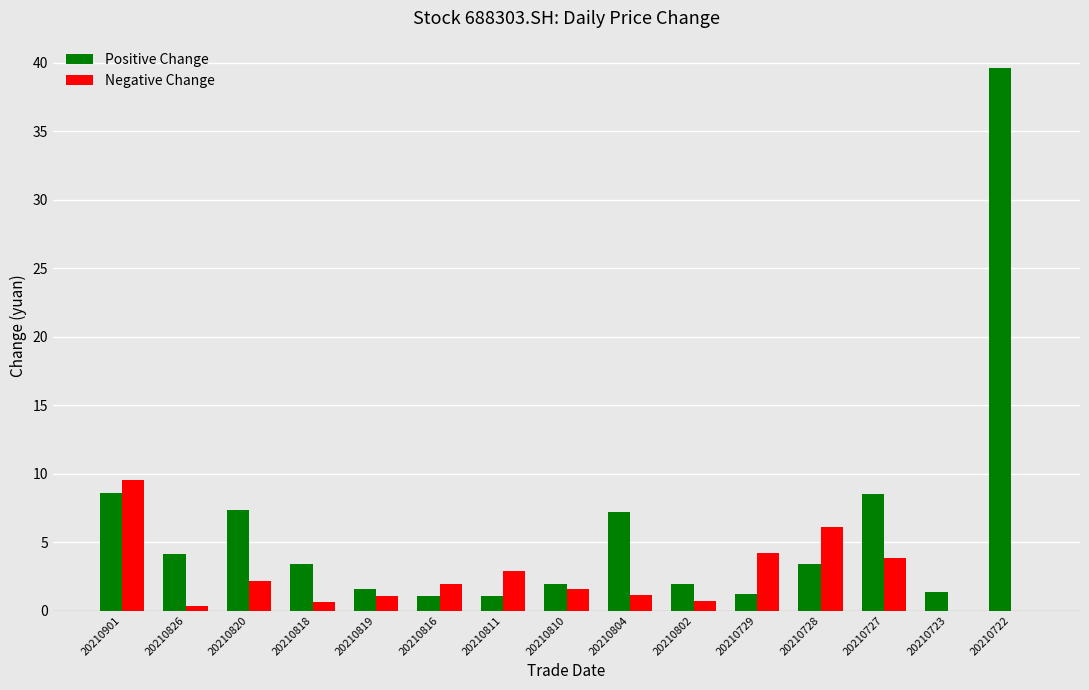

Are the bars grouped side by side (vs. stacked)?

Yes